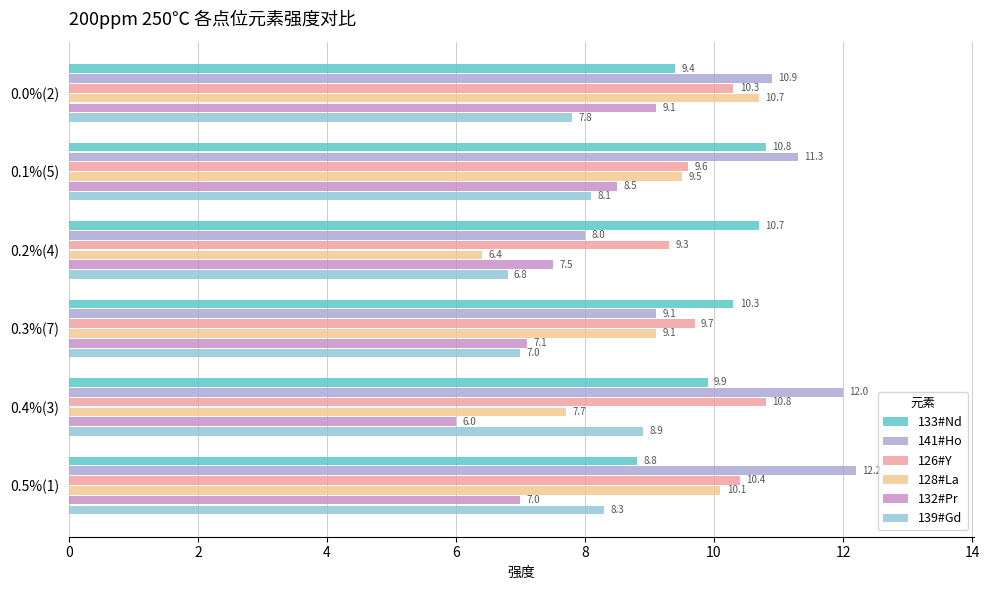

Is it true that 139#Gd equals 6.8 at 0.2%(4)?

True